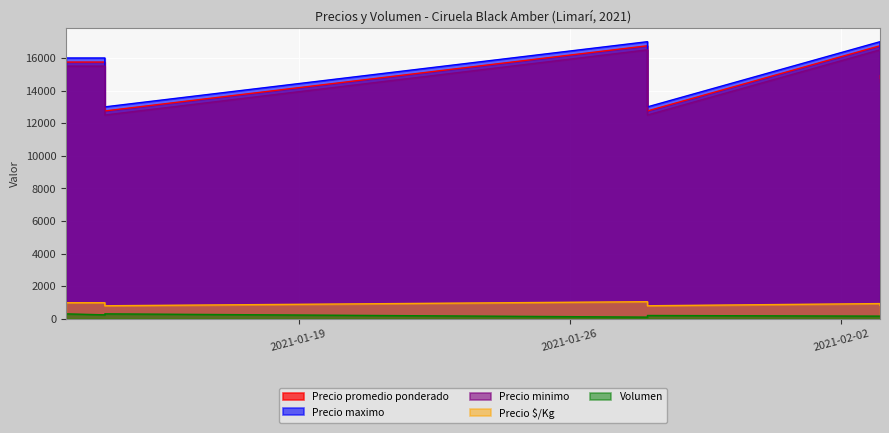

What is the difference between the maximum and second lowest values in the Precio maximo series?

4000